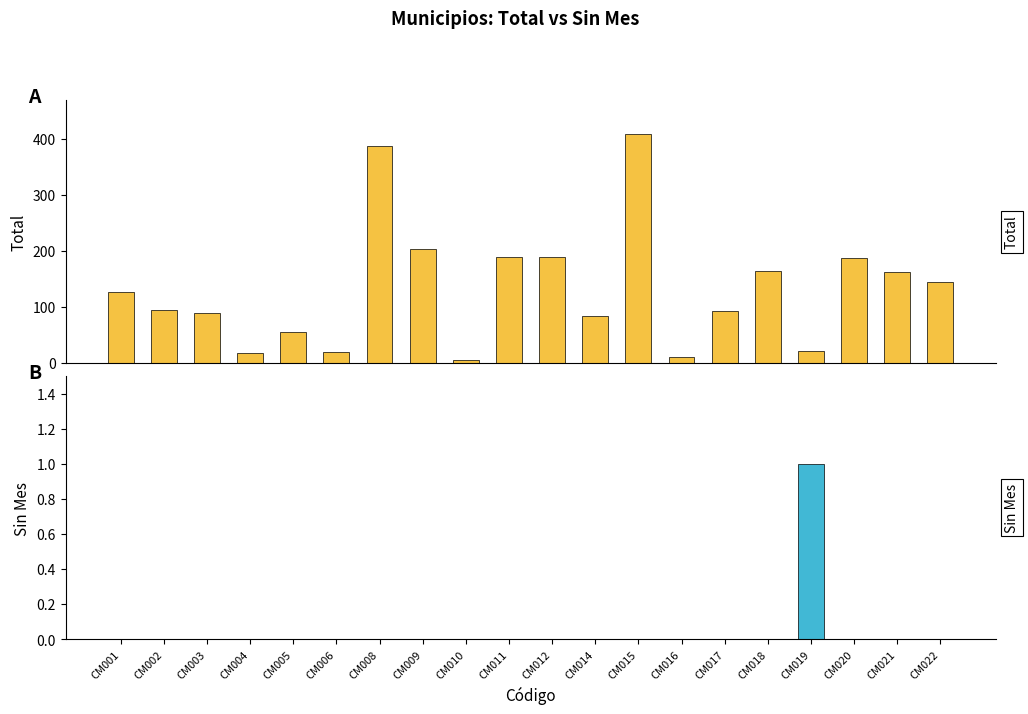

How many values in the Total series are below 127?

10